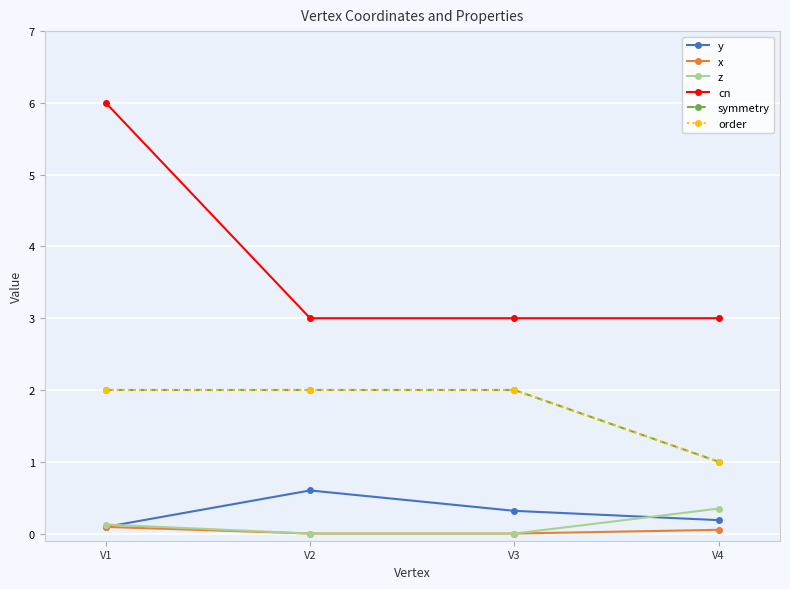

True or false: cn has more than 2 points higher than both neighbors.

False